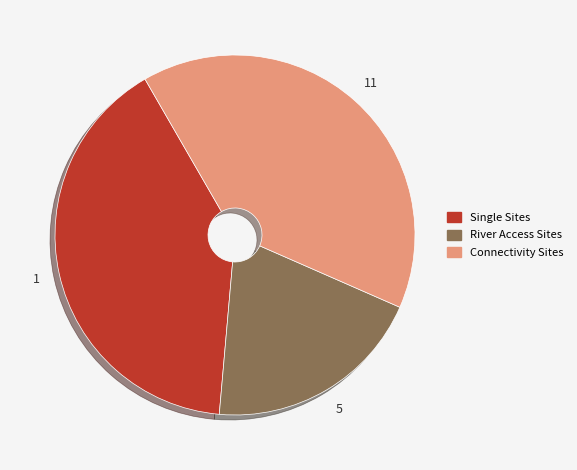

True or false: Connectivity Sites accounts for 40% of the total.

True